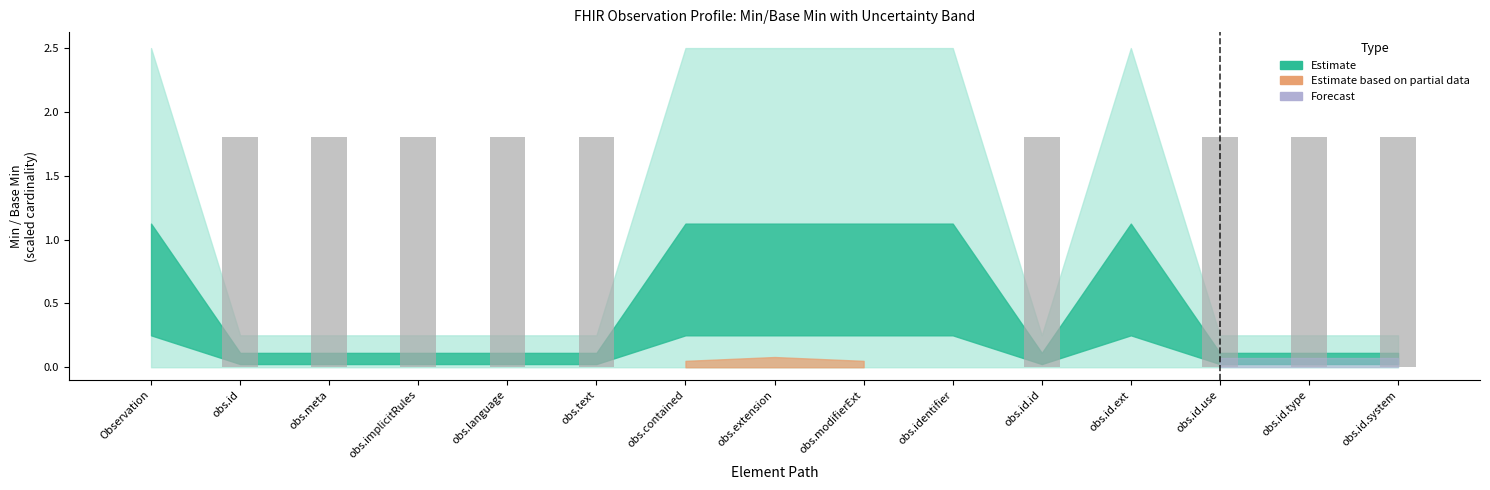

What is the sum of all values?

16.2